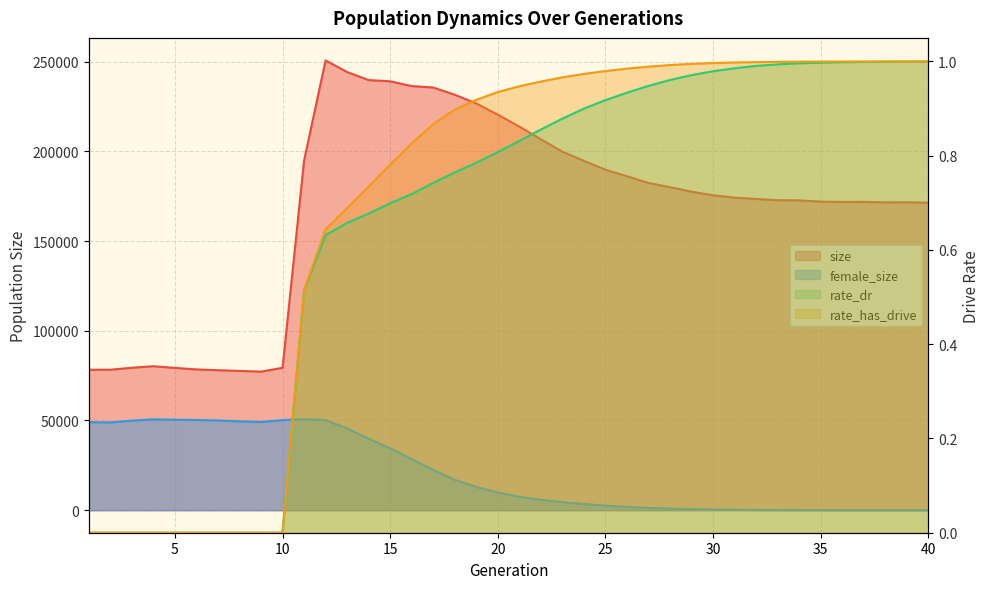

What is the sum of the rate_has_drive values at 21 and 30?

1.9